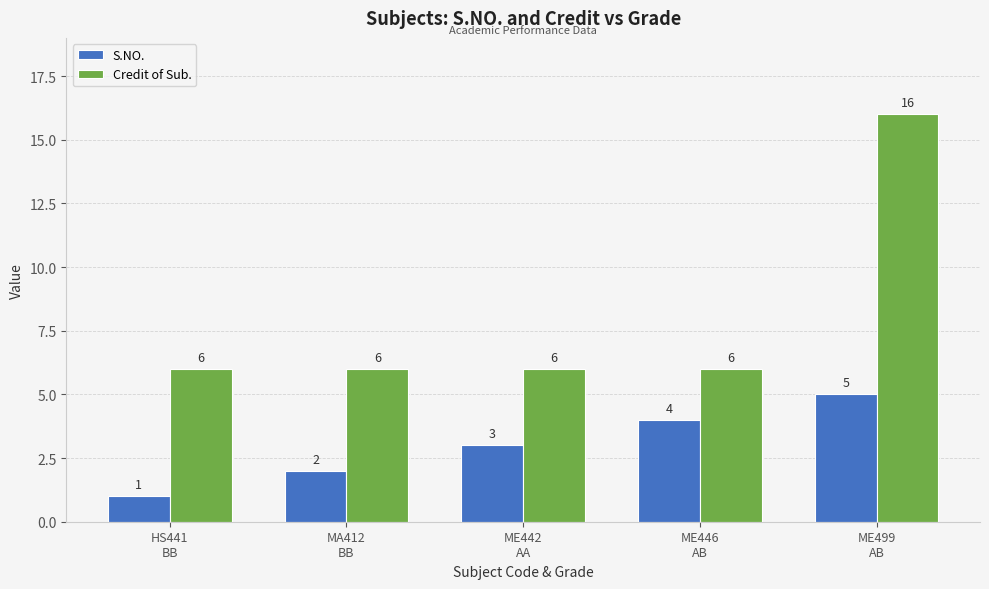

What is the maximum value for S.NO.?

5